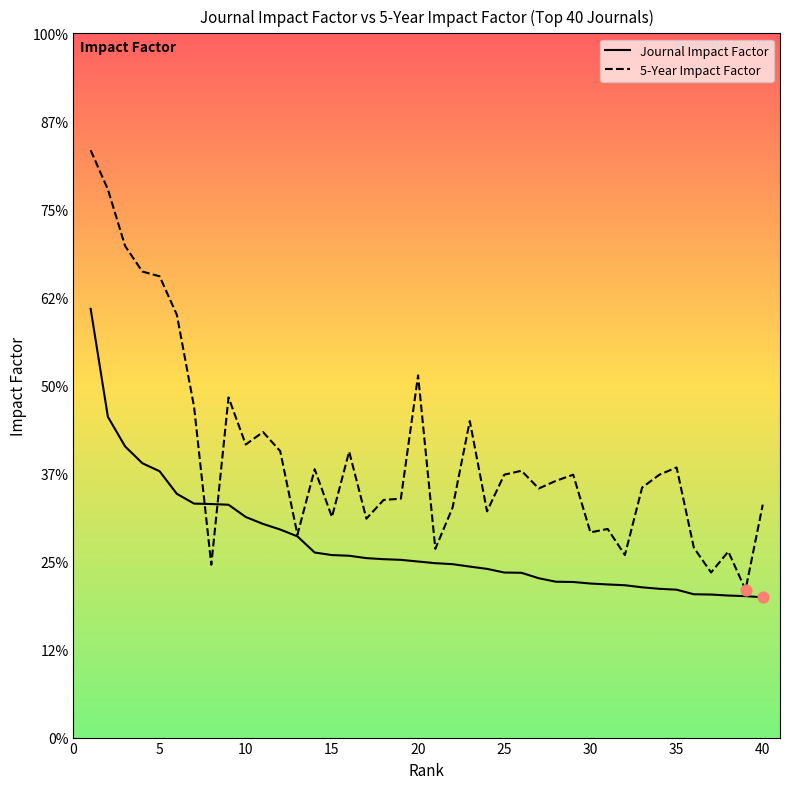

Which series reaches the minimum Y coordinate?

Journal Impact Factor